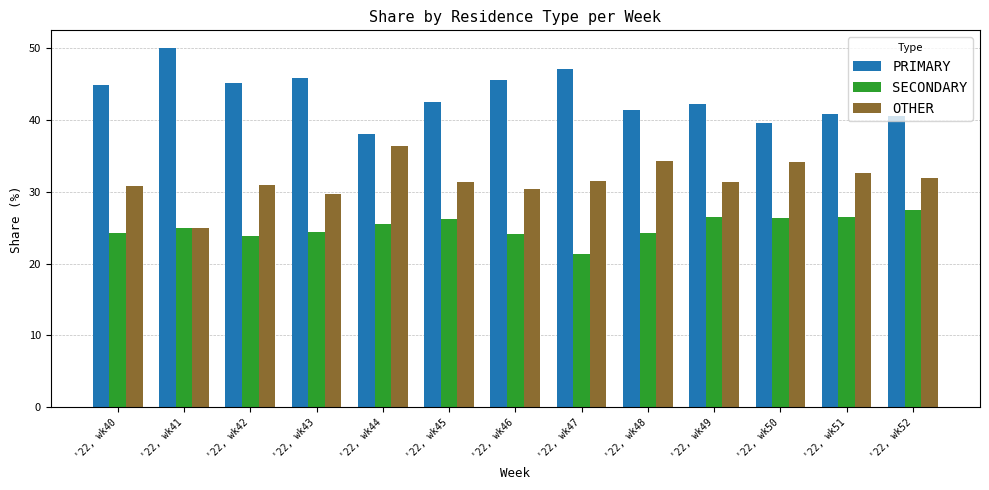

What is the total value across all series at '22, wk41?

100.0